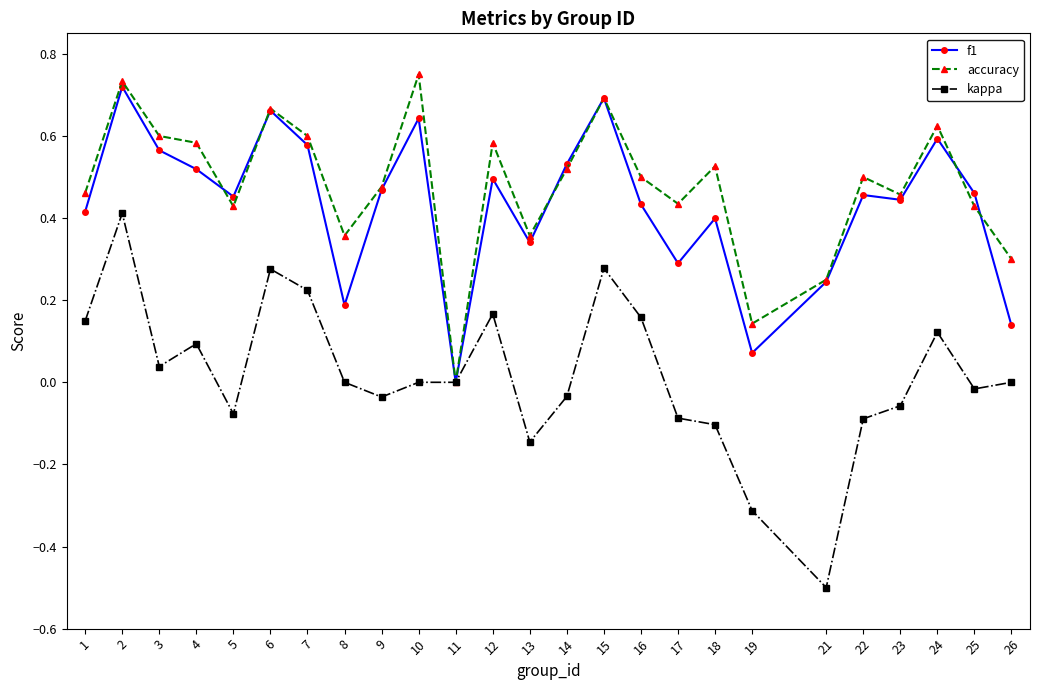

What are all the series names shown in the legend?

f1, accuracy, kappa